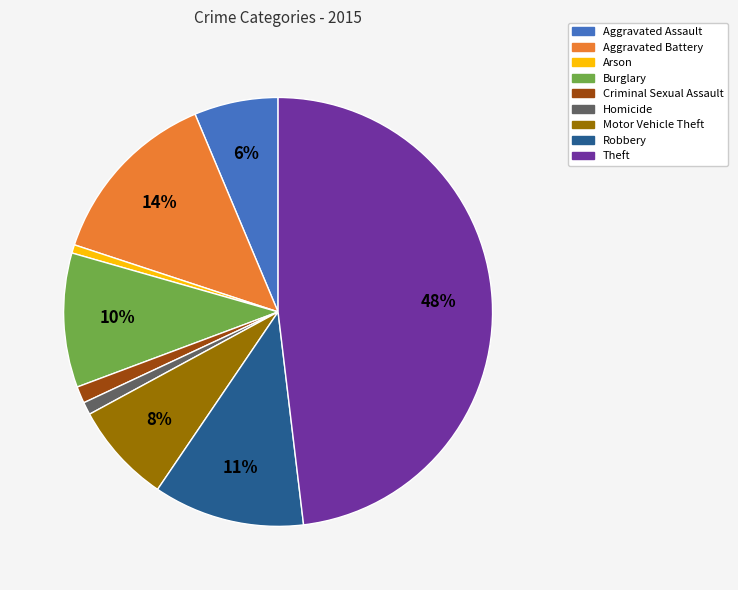

Combined, do Burglary and Criminal Sexual Assault account for over 50%?

No